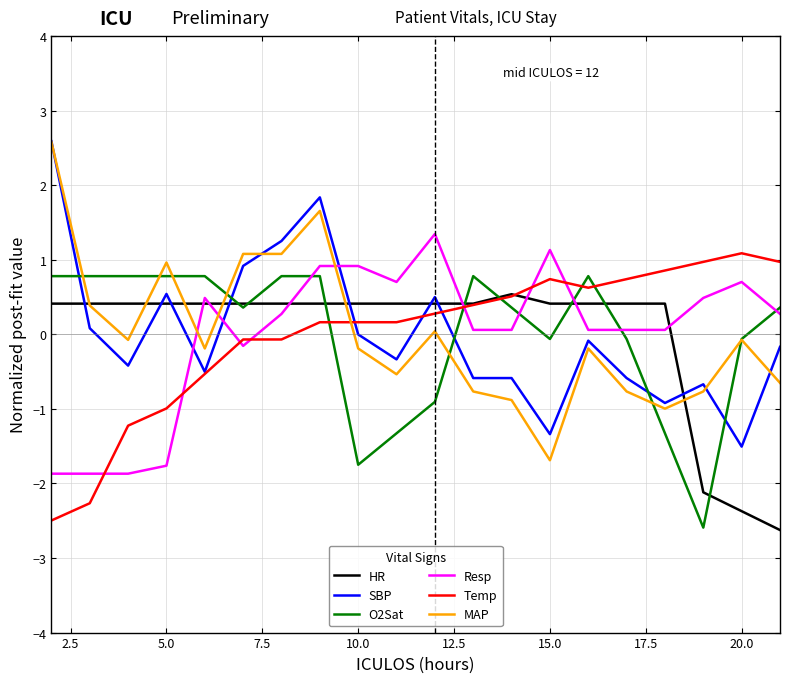

True or false: SBP has more than 0 interior local peaks.

True